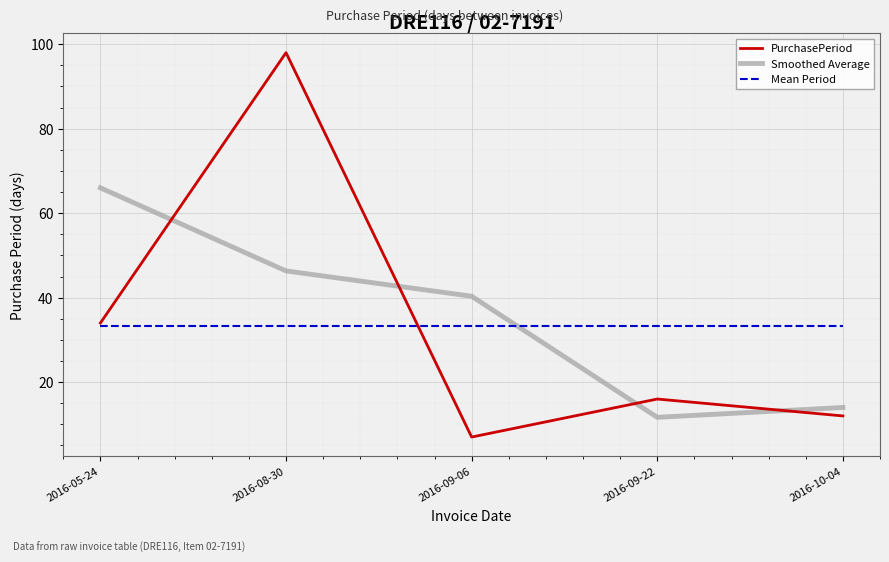

True or false: Mean Period has a value of 51.2 at 2016-05-24.

False